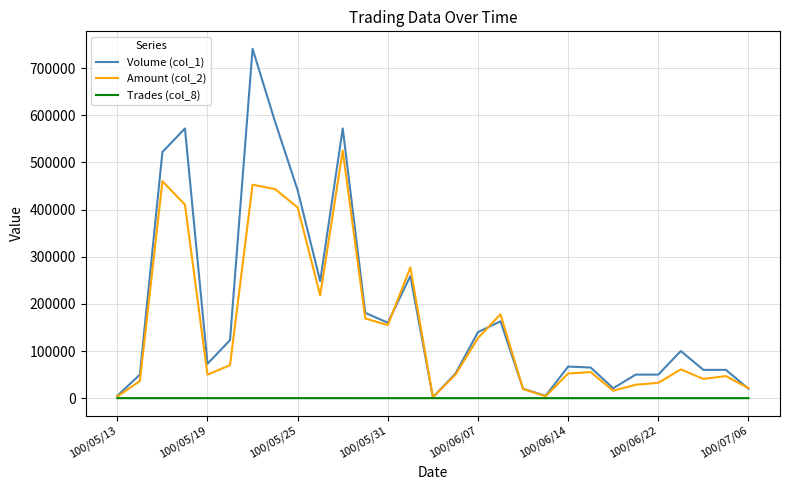

Which series has the largest total across all categories?

Volume (col_1)